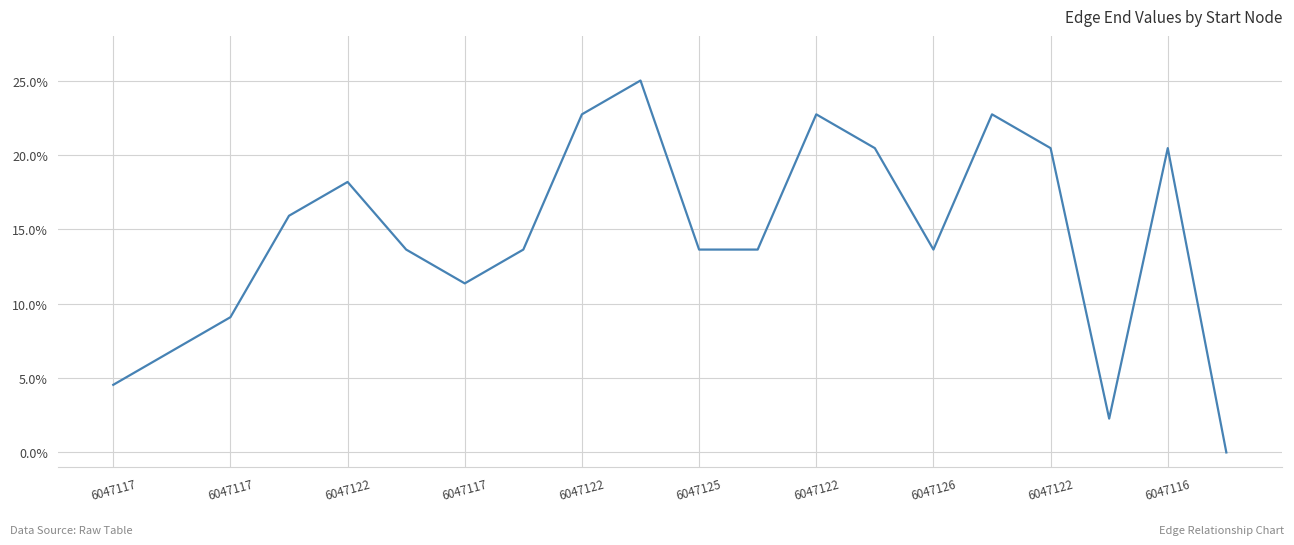

What is the greatest value displayed?

25.0